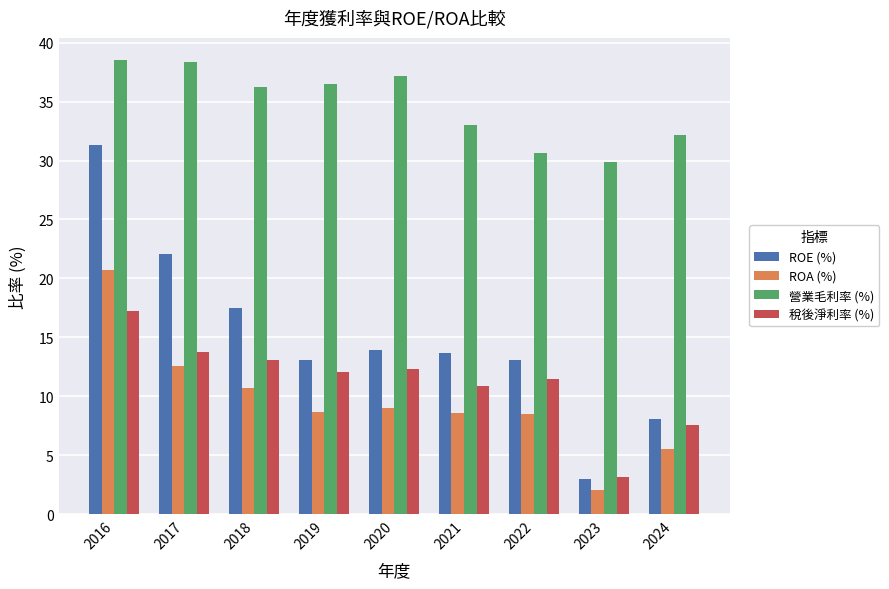

What are all the series names shown in the legend?

ROE (%), ROA (%), 營業毛利率 (%), 稅後淨利率 (%)